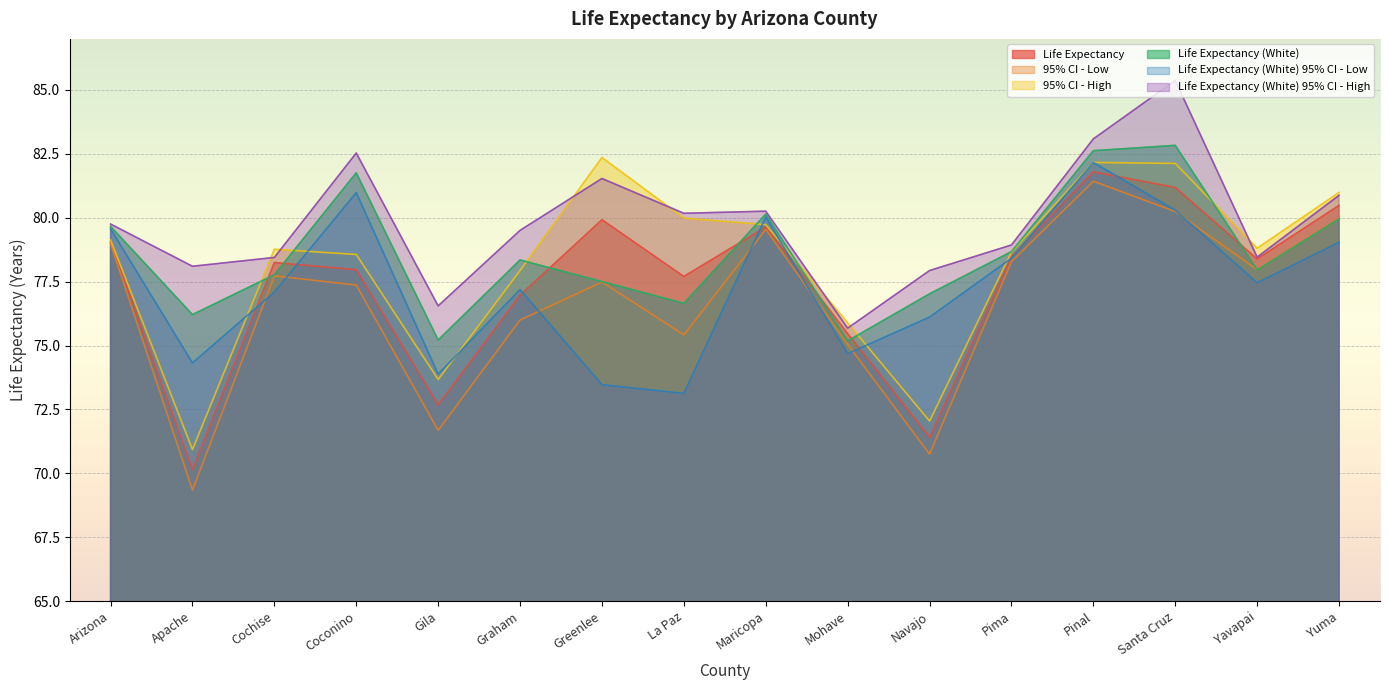

How many intersections are there between Life Expectancy (White) 95% CI - Low and Life Expectancy?

9